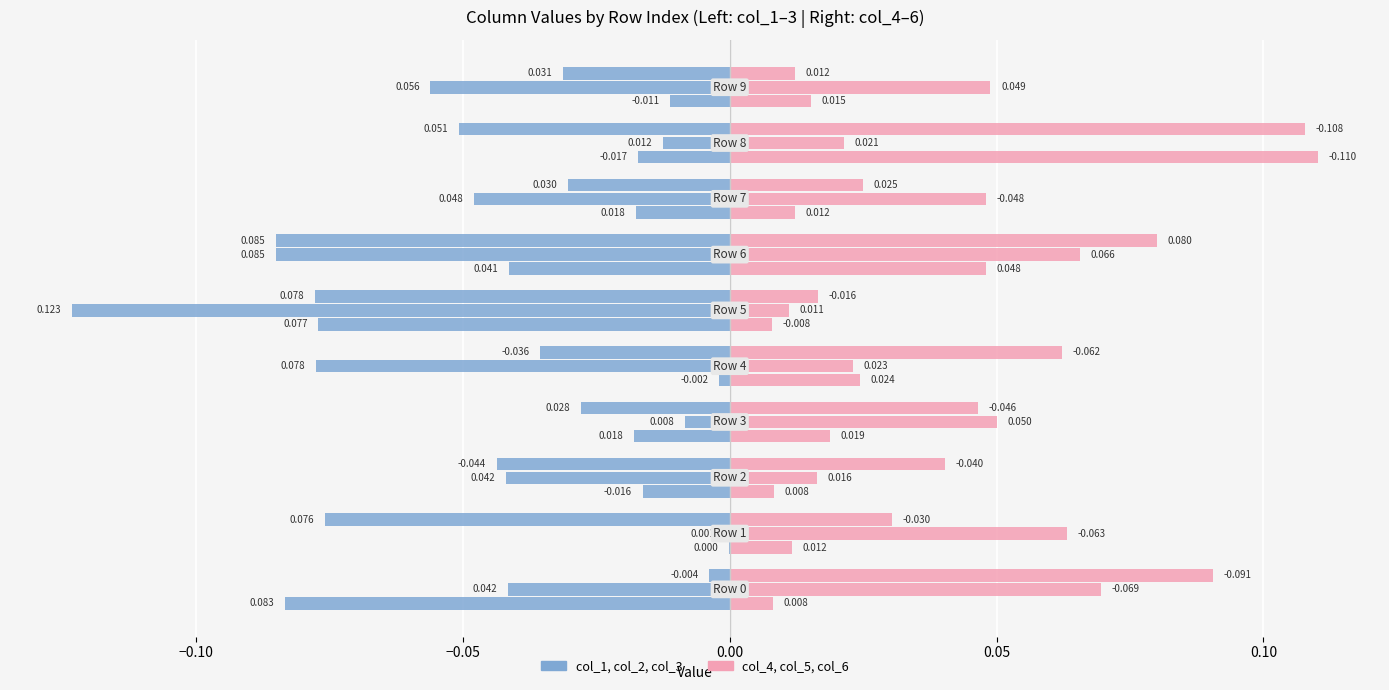

How many data points does each series have?

10